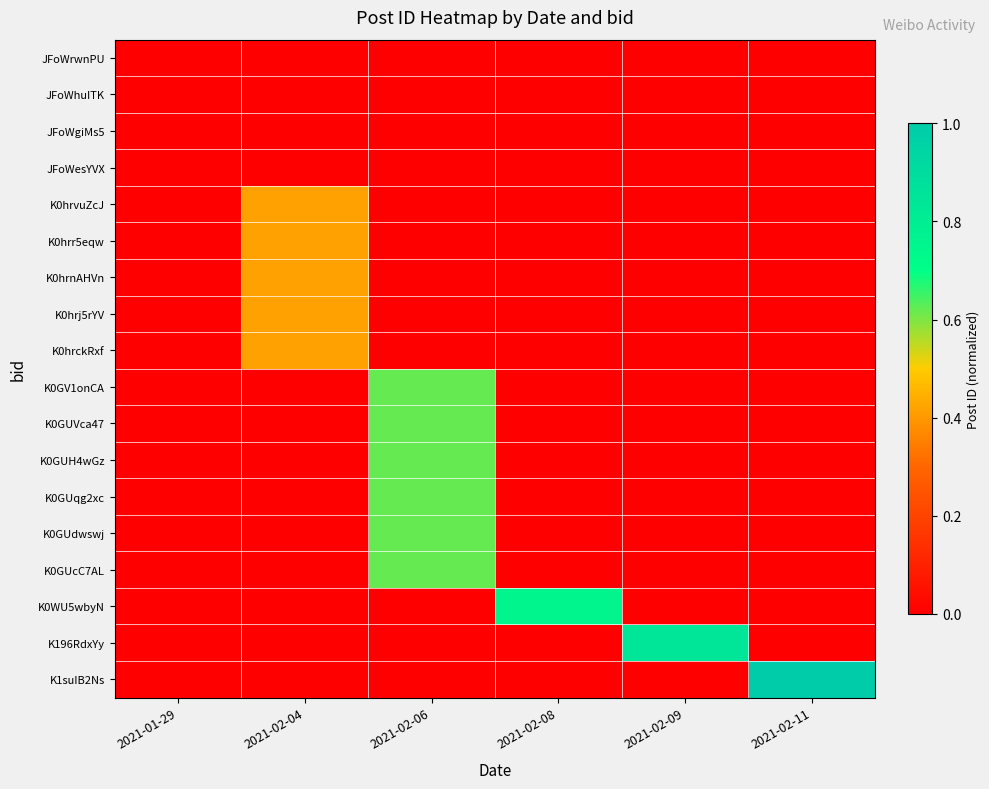

At which category is the sum across all series the highest?

2021-02-06